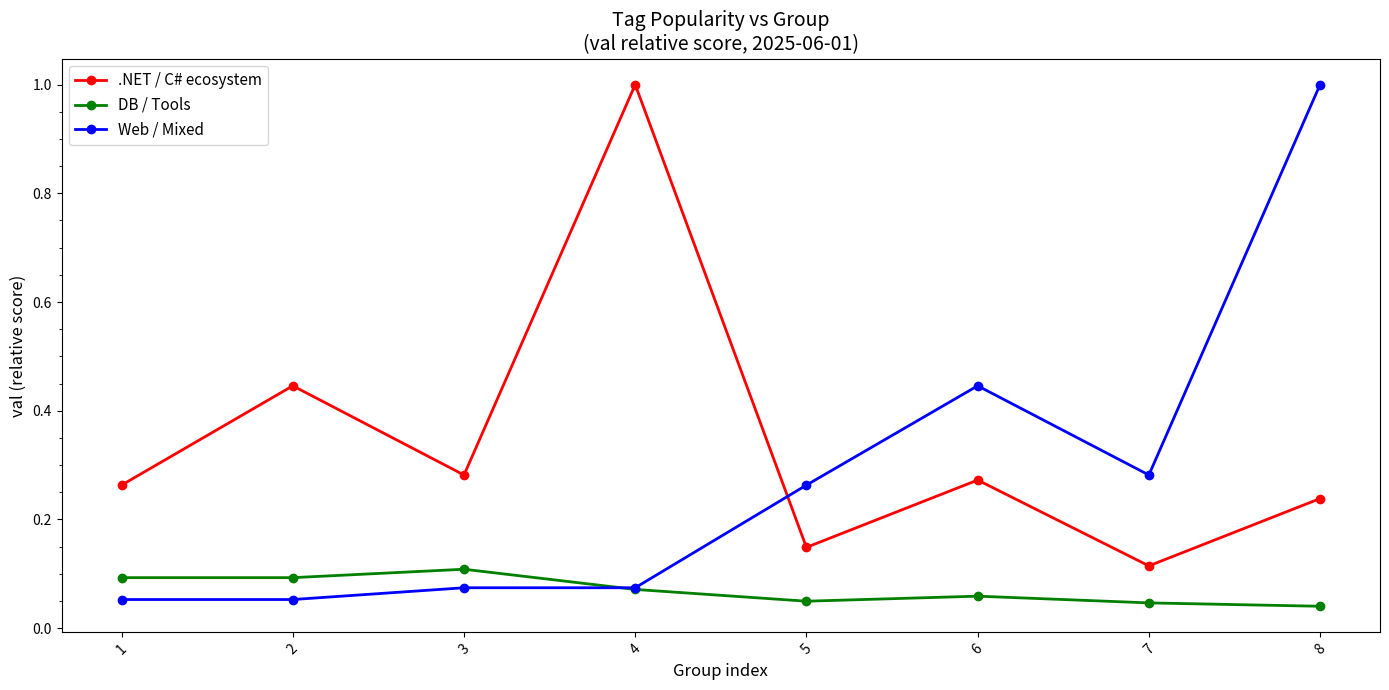

At which category is the sum across all series the highest?

8